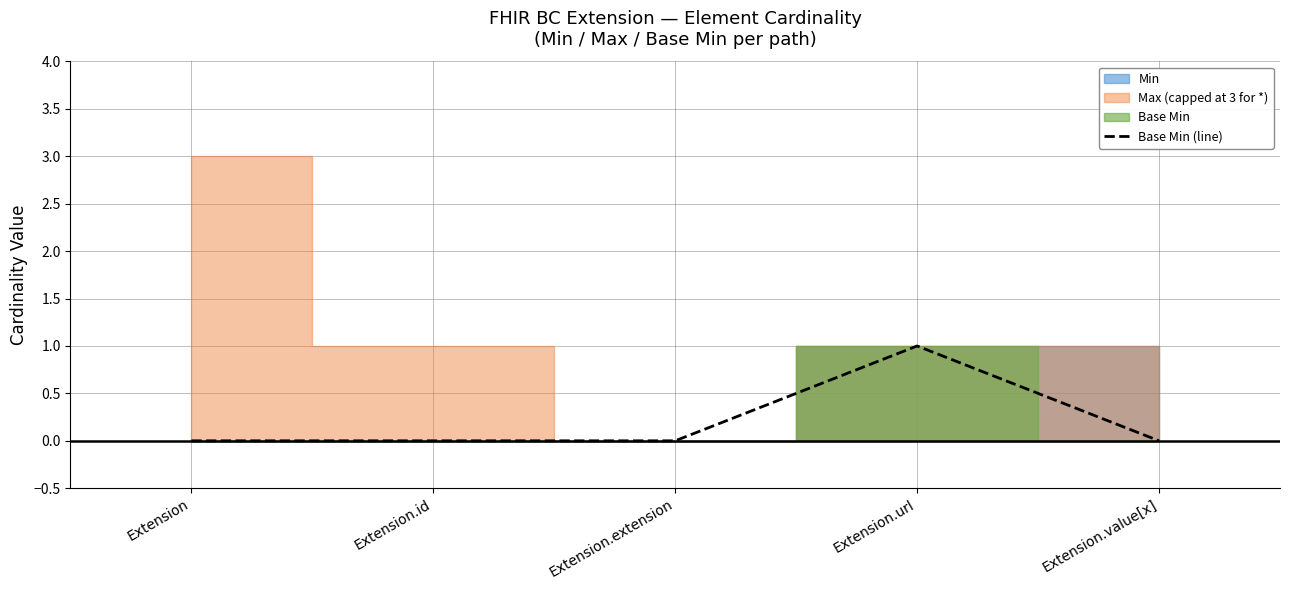

The chart shows a value of 0 at Extension.extension. True or false?

True